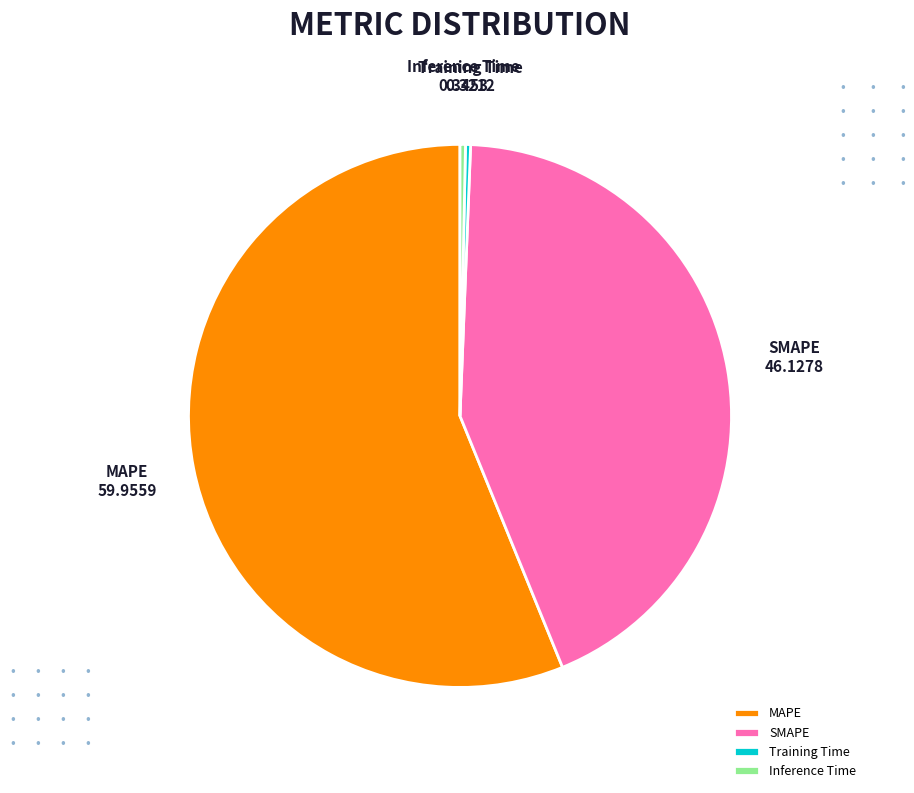

Is it true that Training Time is 0% of the pie?

True